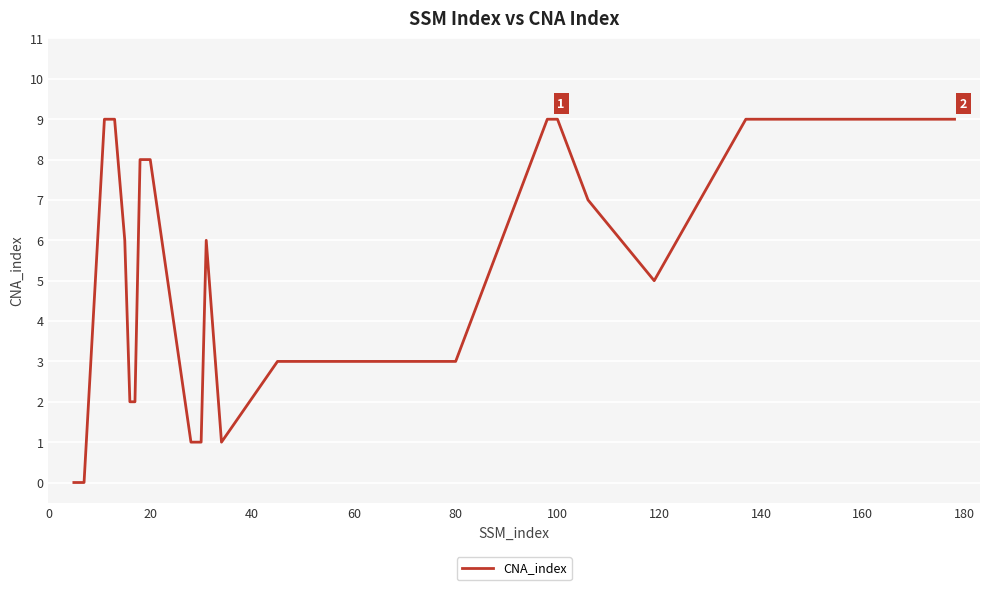

Reading left to right, list all the values displayed in this chart.

0	0	0	9	9	9	6	2	2	8	8	8	1	1	1	6	1	3	3	3	3	9	9	9	7	5	9	9	9	9	9	9	9